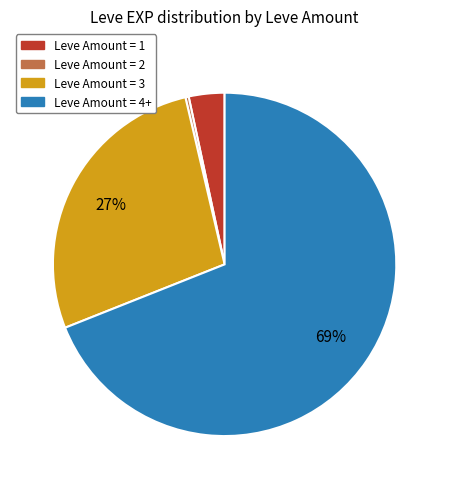

What is the largest slice in the pie chart?

Leve Amount = 4+